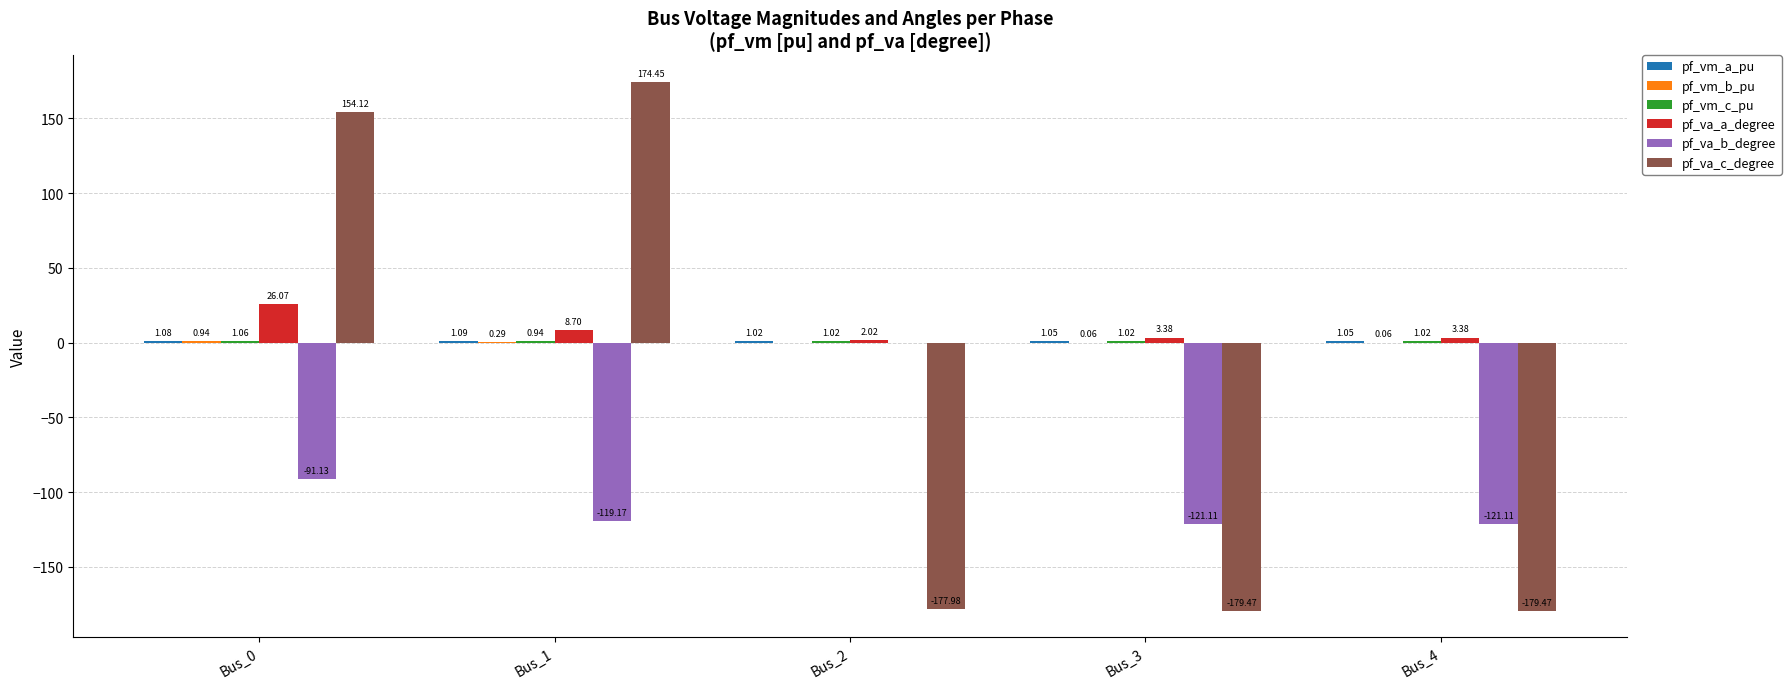

Between Bus_1 and Bus_2, which series saw the biggest shift?

pf_va_c_degree